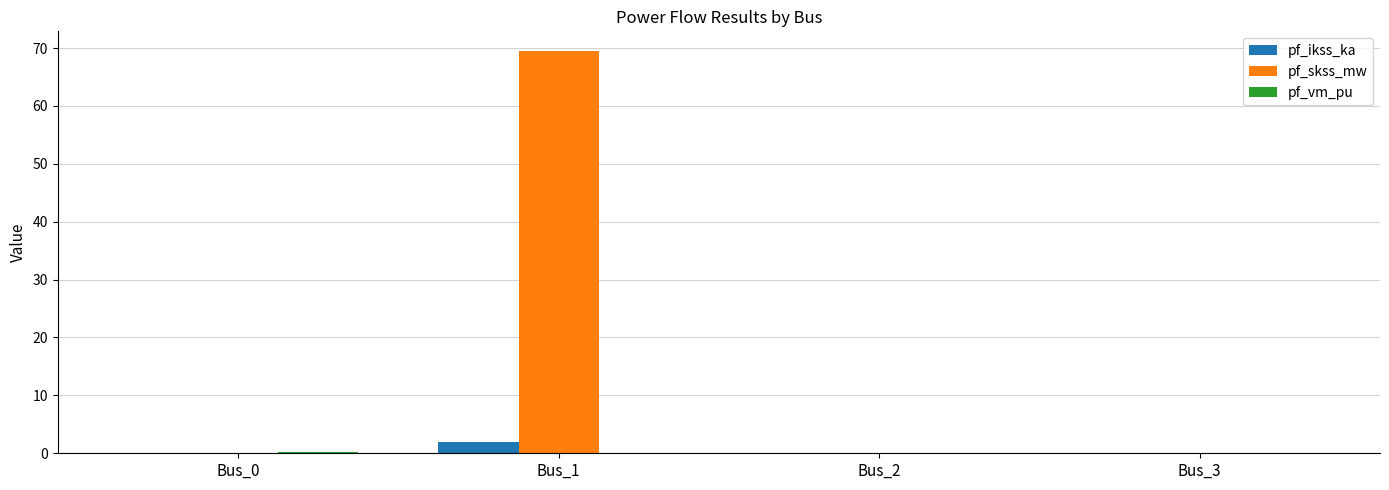

The value of pf_skss_mw at Bus_3 is 46.6. True or false?

False